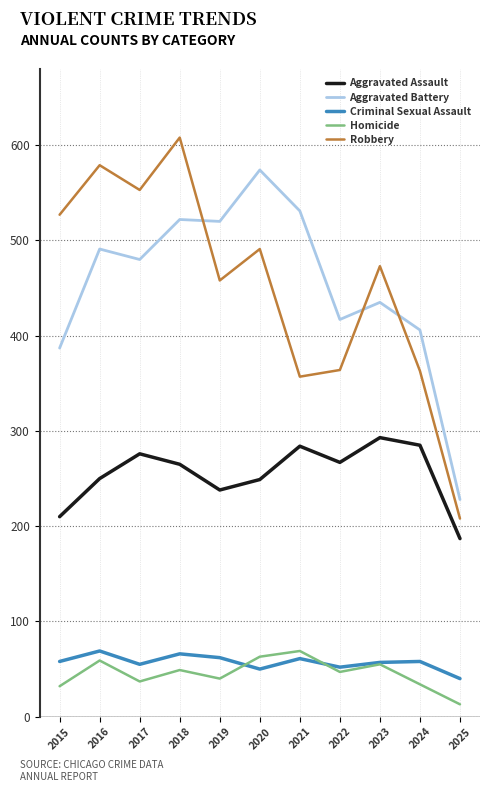

At which label does Robbery reach its minimum?

2025